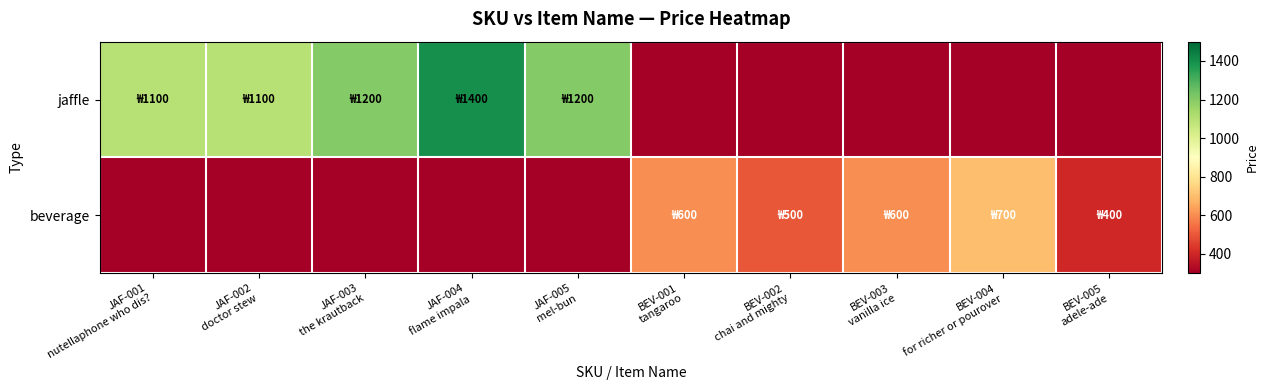

What is the total value across all series at JAF-003
the krautback?

1200